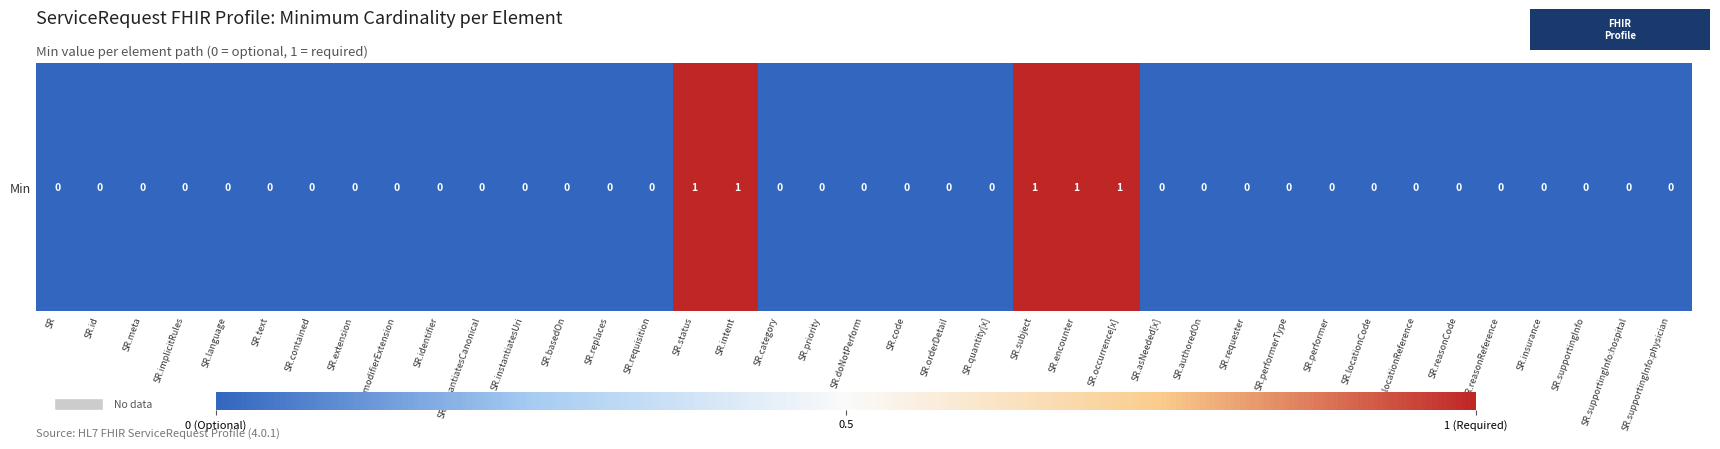

Where is the data nearest to the value 0?

SR